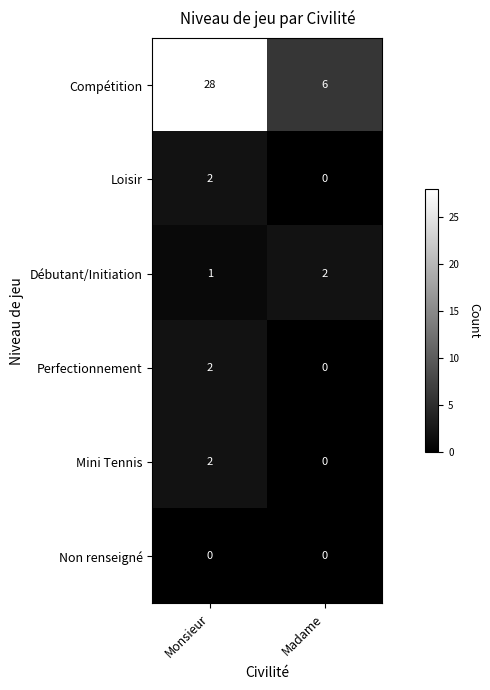

Reading right to left, transcribe all the data shown in this chart.

Compétition: Madame=6	Monsieur=28
Loisir: Madame=0	Monsieur=2
Débutant/Initiation: Madame=2	Monsieur=1
Perfectionnement: Madame=0	Monsieur=2
Mini Tennis: Madame=0	Monsieur=2
Non renseigné: Madame=0	Monsieur=0